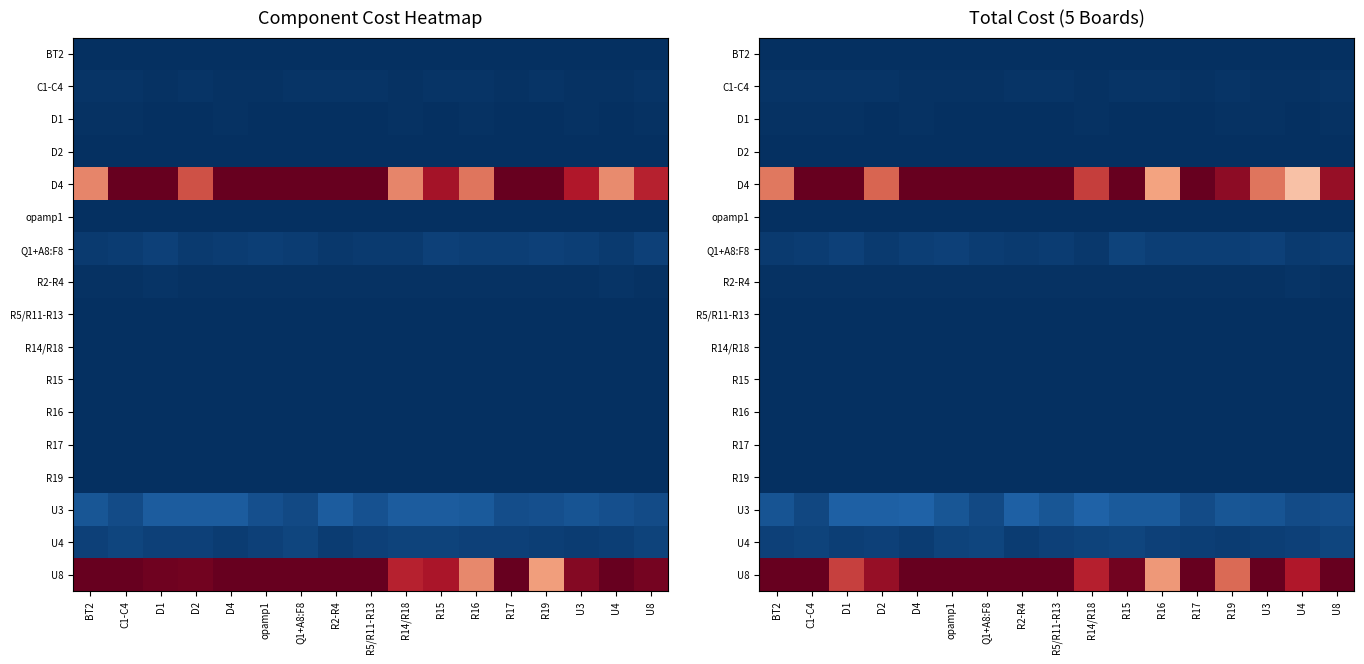

Which has a higher value, C1-C4 or U4?

C1-C4